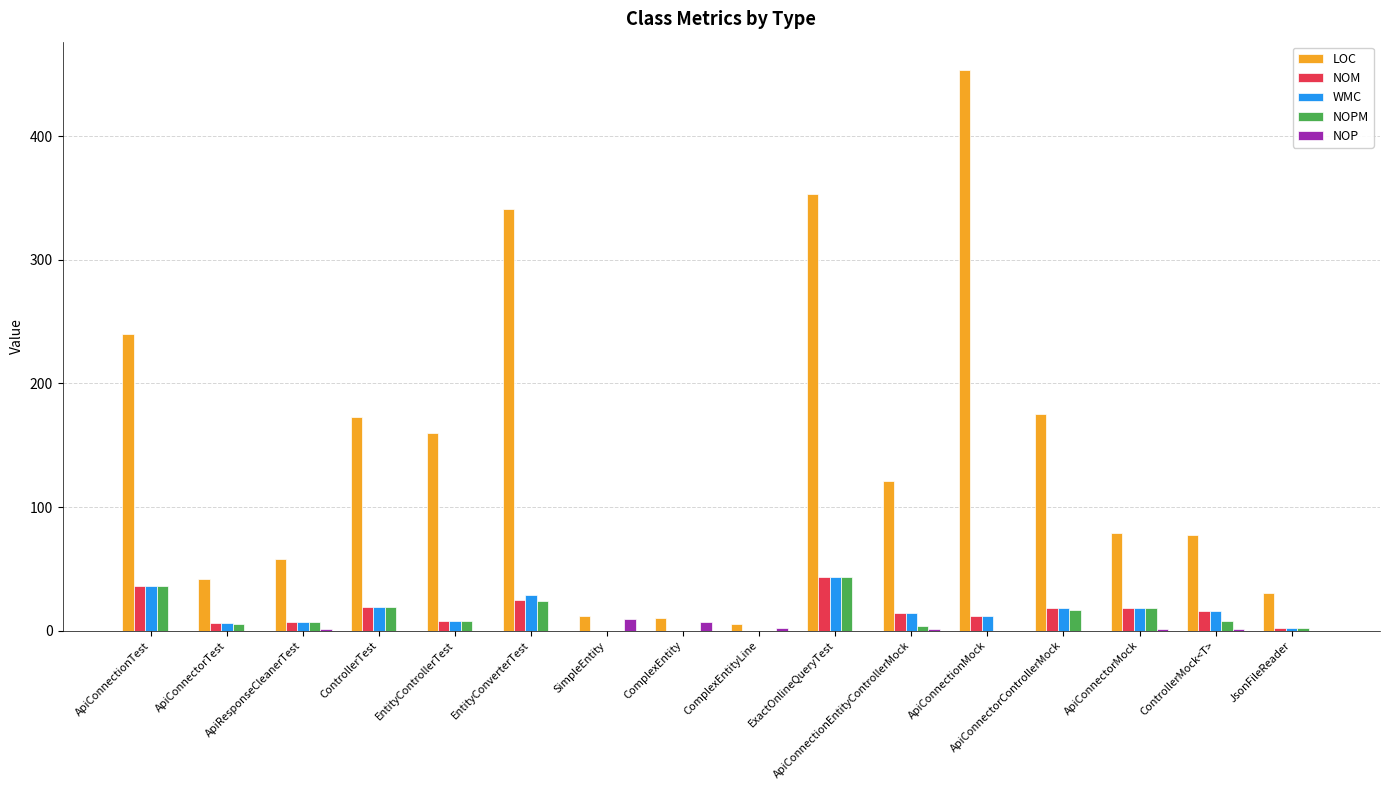

Does the chart contain stacked bars?

No